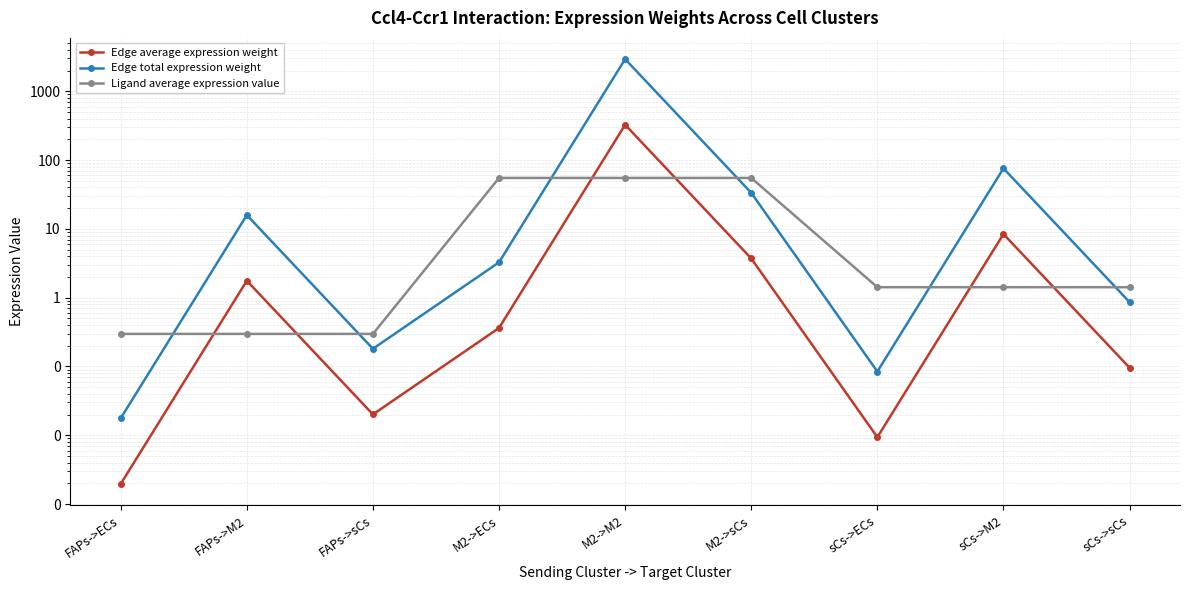

Which series has the widest spread of values?

Edge total expression weight